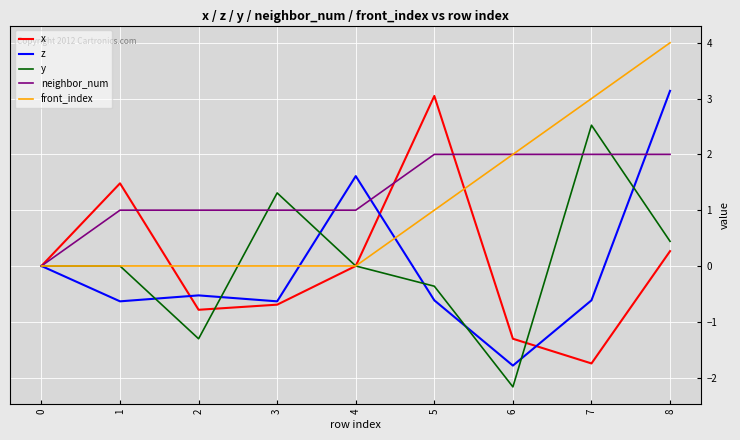

How many interior local valleys does the z series have?

3